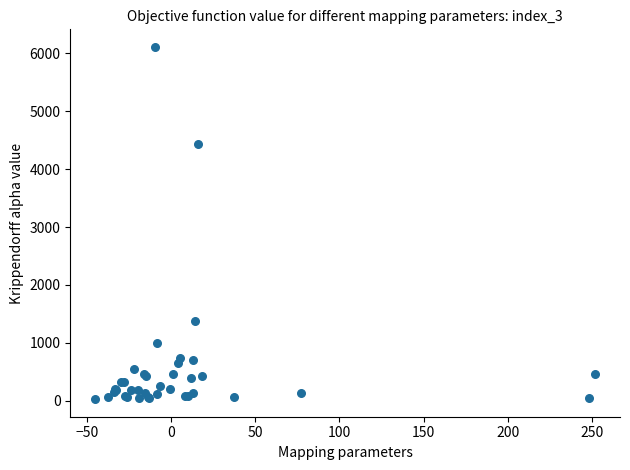

What Y value in the scatter plot is closest to 3069?

4432.2